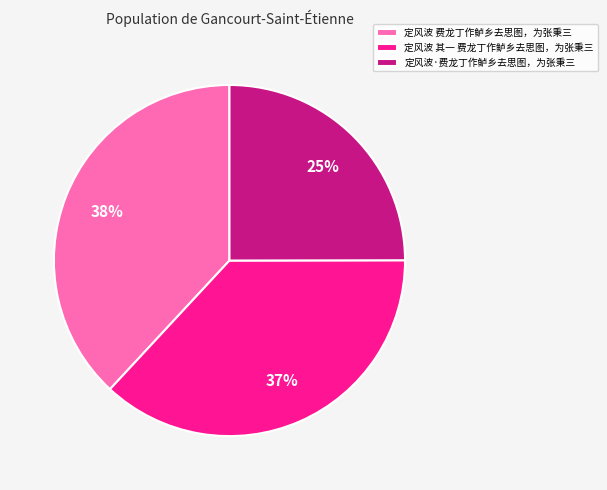

Is there a majority slice in this chart?

No